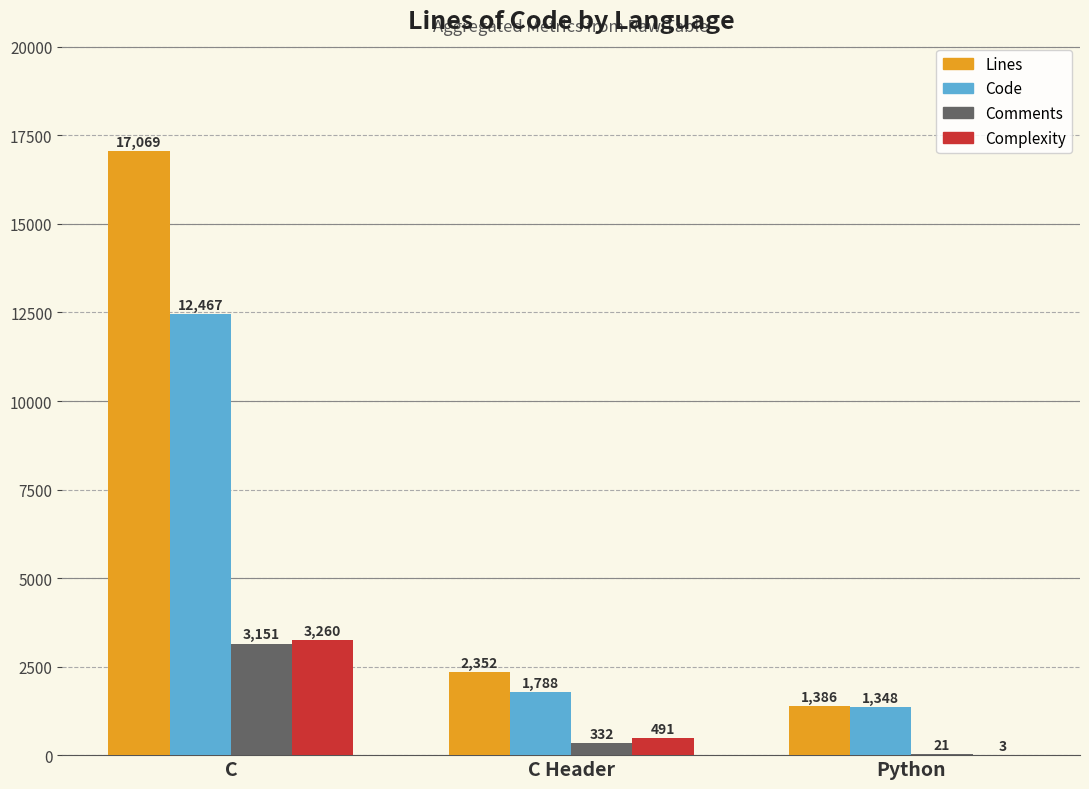

Is the value of Comments at C greater than the value of Code at Python?

Yes